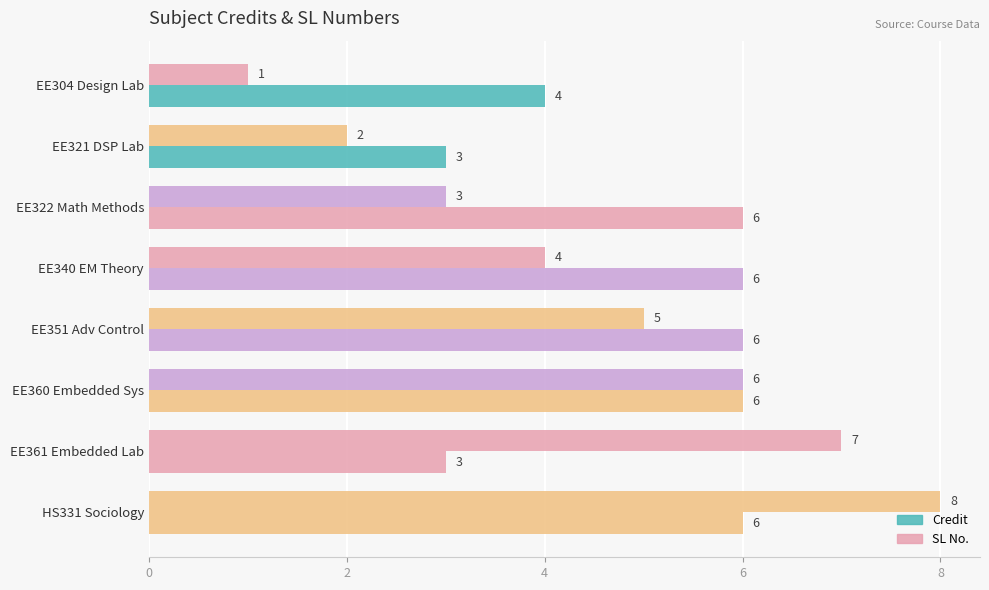

What is the greatest value displayed?

8